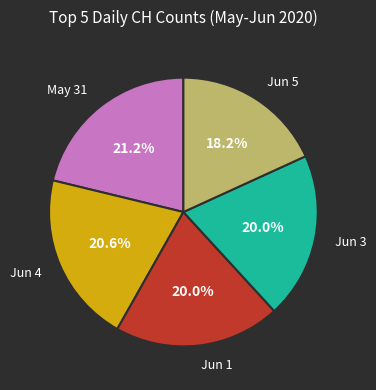

What is the smallest slice in the pie chart?

Jun 5